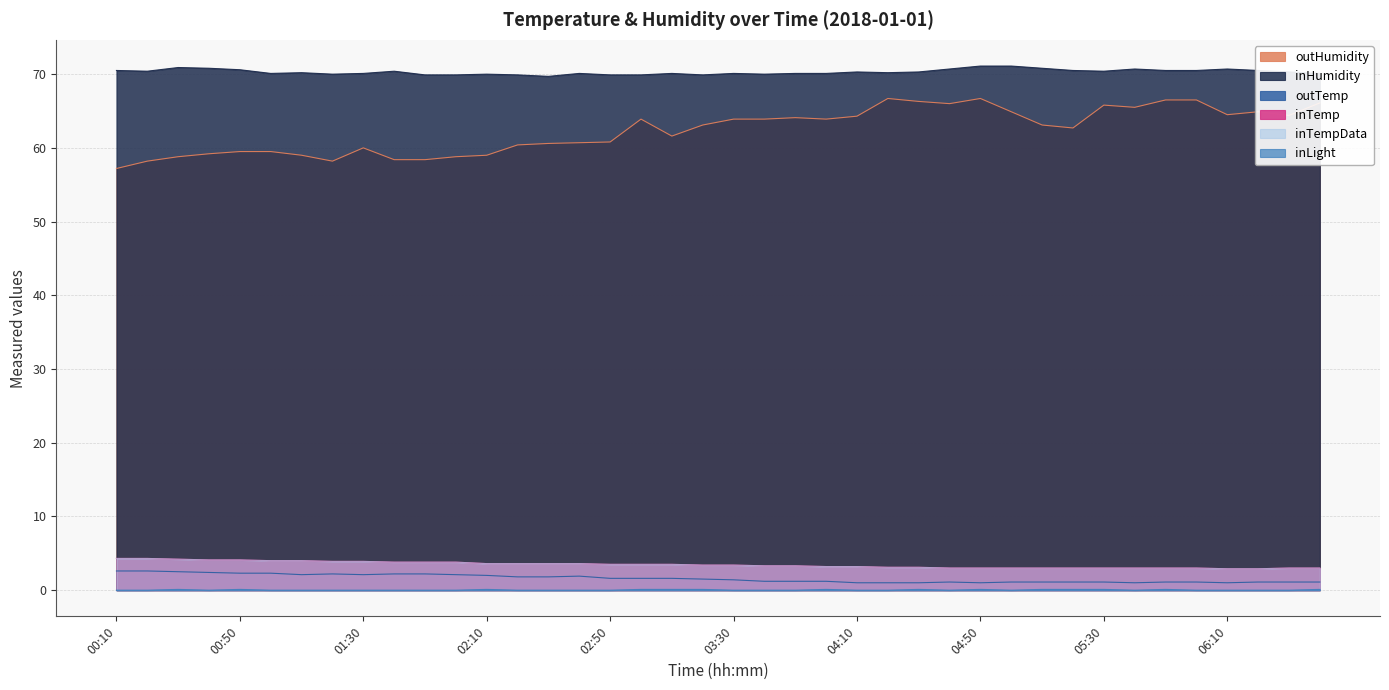

Does the chart have visible grid lines?

Yes